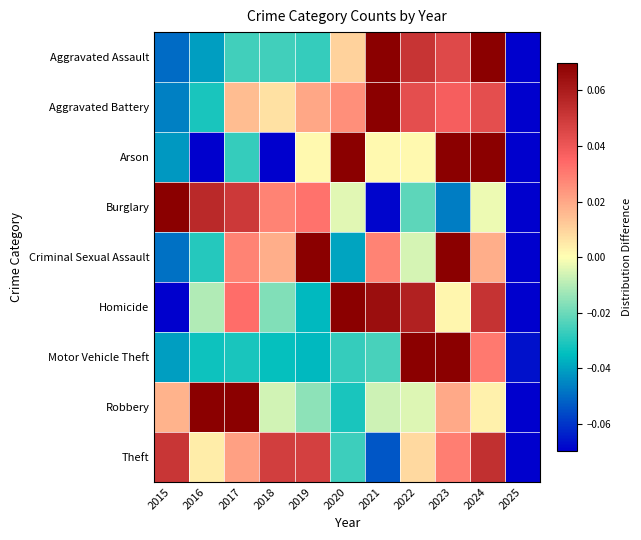

Reading right to left, transcribe all the data shown in this chart.

Aggravated Assault: 2025=-0.1	2024=0.1	2023=0.0	2022=0.1	2021=0.1	2020=0.0	2019=-0.0	2018=-0.0	2017=-0.0	2016=-0.0	2015=-0.0
Aggravated Battery: 2025=-0.2	2024=0.0	2023=0.0	2022=0.0	2021=0.1	2020=0.0	2019=0.0	2018=0.0	2017=0.0	2016=-0.0	2015=-0.0
Arson: 2025=-0.1	2024=0.1	2023=0.1	2022=0.0	2021=0.0	2020=0.1	2019=0.0	2018=-0.1	2017=-0.0	2016=-0.1	2015=-0.0
Burglary: 2025=-0.1	2024=-0.0	2023=-0.0	2022=-0.0	2021=-0.1	2020=-0.0	2019=0.0	2018=0.0	2017=0.0	2016=0.1	2015=0.1
Criminal Sexual Assault: 2025=-0.2	2024=0.0	2023=0.1	2022=-0.0	2021=0.0	2020=-0.0	2019=0.1	2018=0.0	2017=0.0	2016=-0.0	2015=-0.0
Homicide: 2025=-0.1	2024=0.1	2023=0.0	2022=0.1	2021=0.1	2020=0.1	2019=-0.0	2018=-0.0	2017=0.0	2016=-0.0	2015=-0.1
Motor Vehicle Theft: 2025=-0.1	2024=0.0	2023=0.2	2022=0.1	2021=-0.0	2020=-0.0	2019=-0.0	2018=-0.0	2017=-0.0	2016=-0.0	2015=-0.0
Robbery: 2025=-0.2	2024=0.0	2023=0.0	2022=-0.0	2021=-0.0	2020=-0.0	2019=-0.0	2018=-0.0	2017=0.1	2016=0.1	2015=0.0
Theft: 2025=-0.2	2024=0.1	2023=0.0	2022=0.0	2021=-0.1	2020=-0.0	2019=0.0	2018=0.0	2017=0.0	2016=0.0	2015=0.1